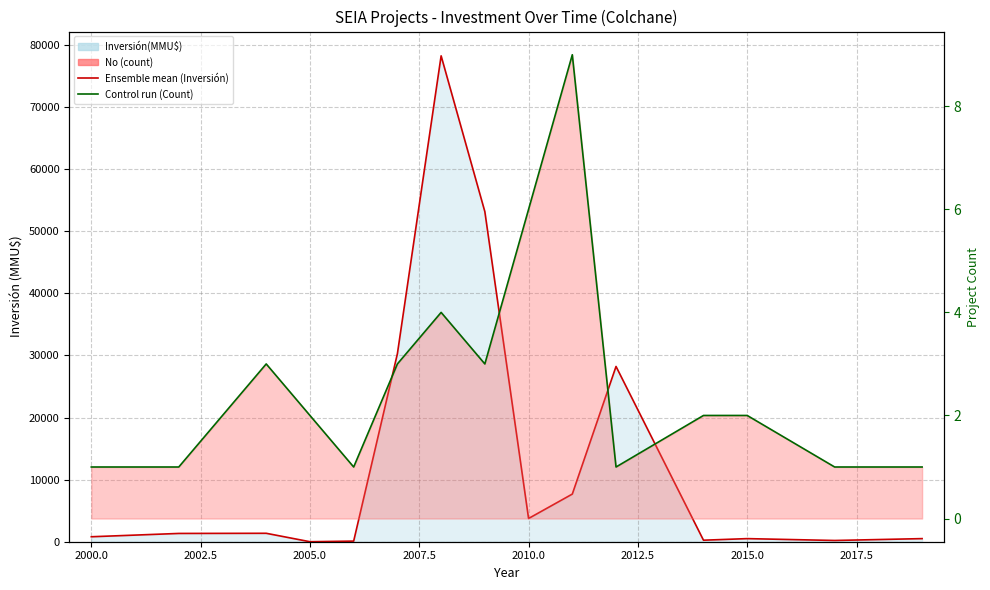

Is the value of Inversión(MMU$) line at 2012.5 greater than the value of No (count) line at 2005.0?

Yes